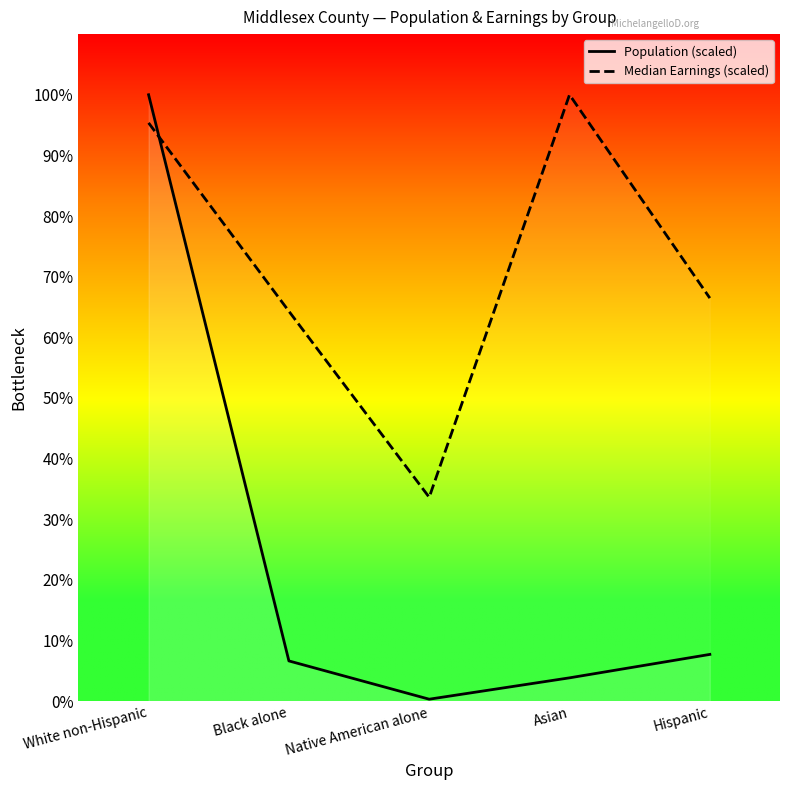

At which category is the sum across all series the highest?

White non-Hispanic